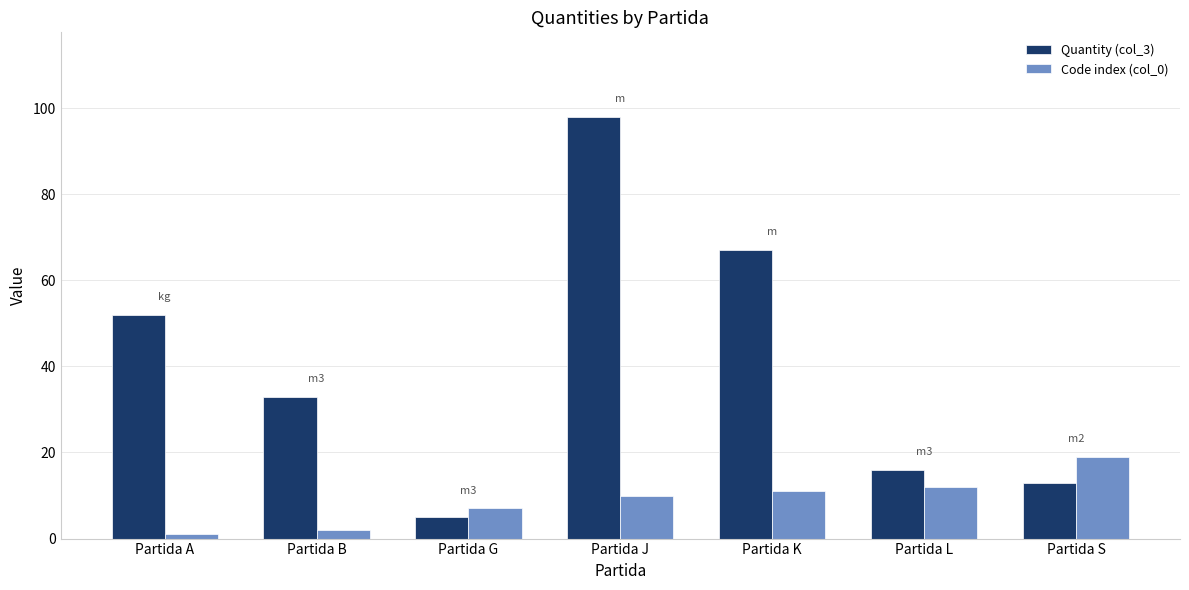

What is the difference between the Quantity (col_3) values at Partida K and Partida L?

51